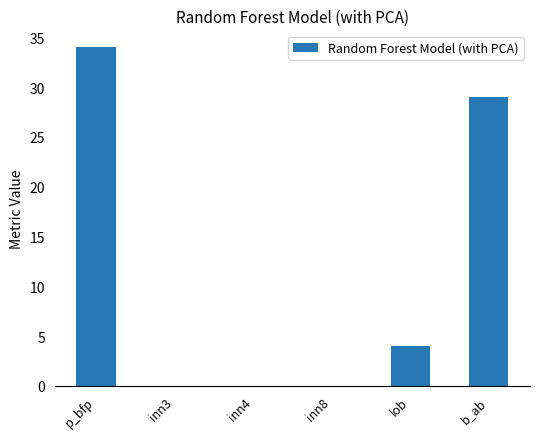

True or false: the data shows 13 at inn8.

False